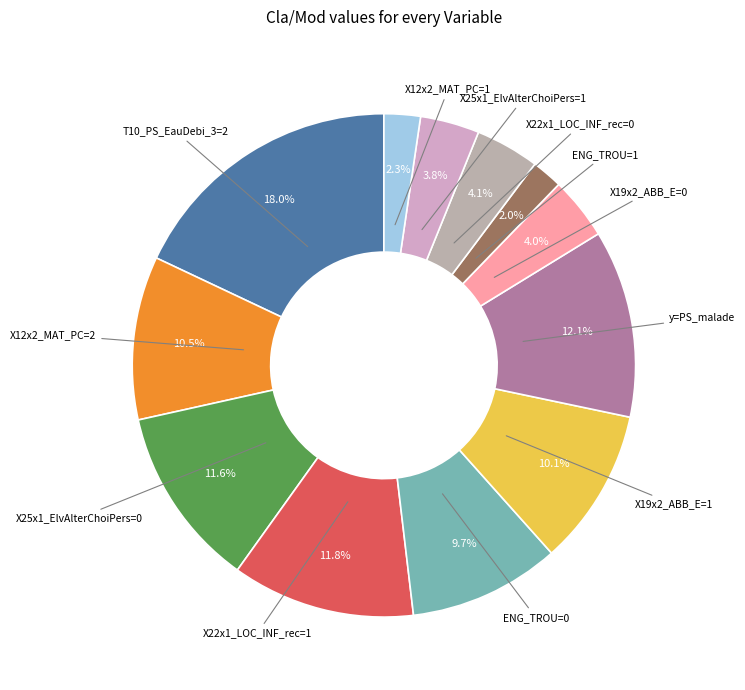

How many segments does this pie chart have?

12